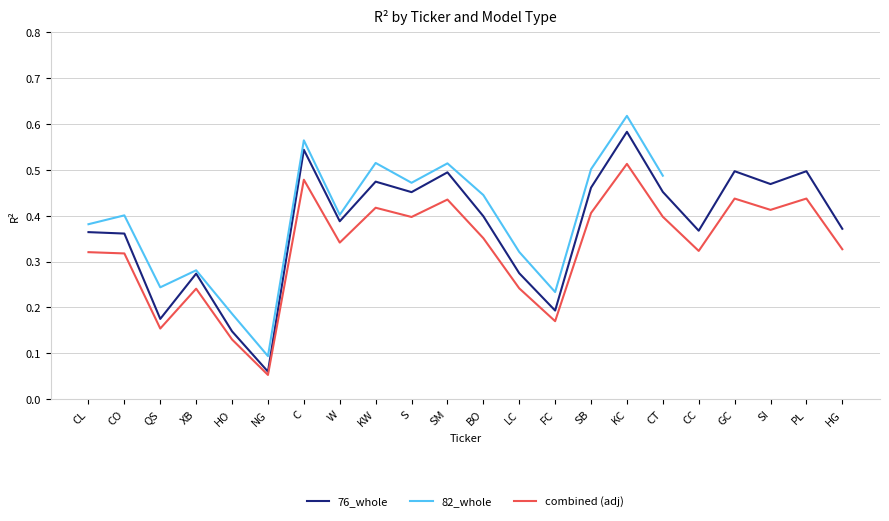

List the labels in order of 76_whole value, smallest first.

NG, HO, QS, FC, XB, LC, CO, CL, CC, HG, W, BO, S, CT, SB, SI, KW, SM, GC, PL, C, KC